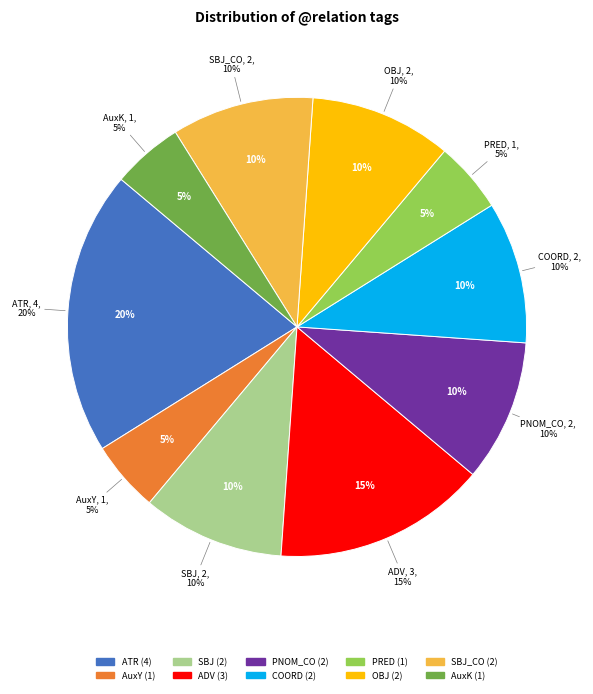

To the nearest percent, what is the difference between the largest and smallest slice percentages?

15%